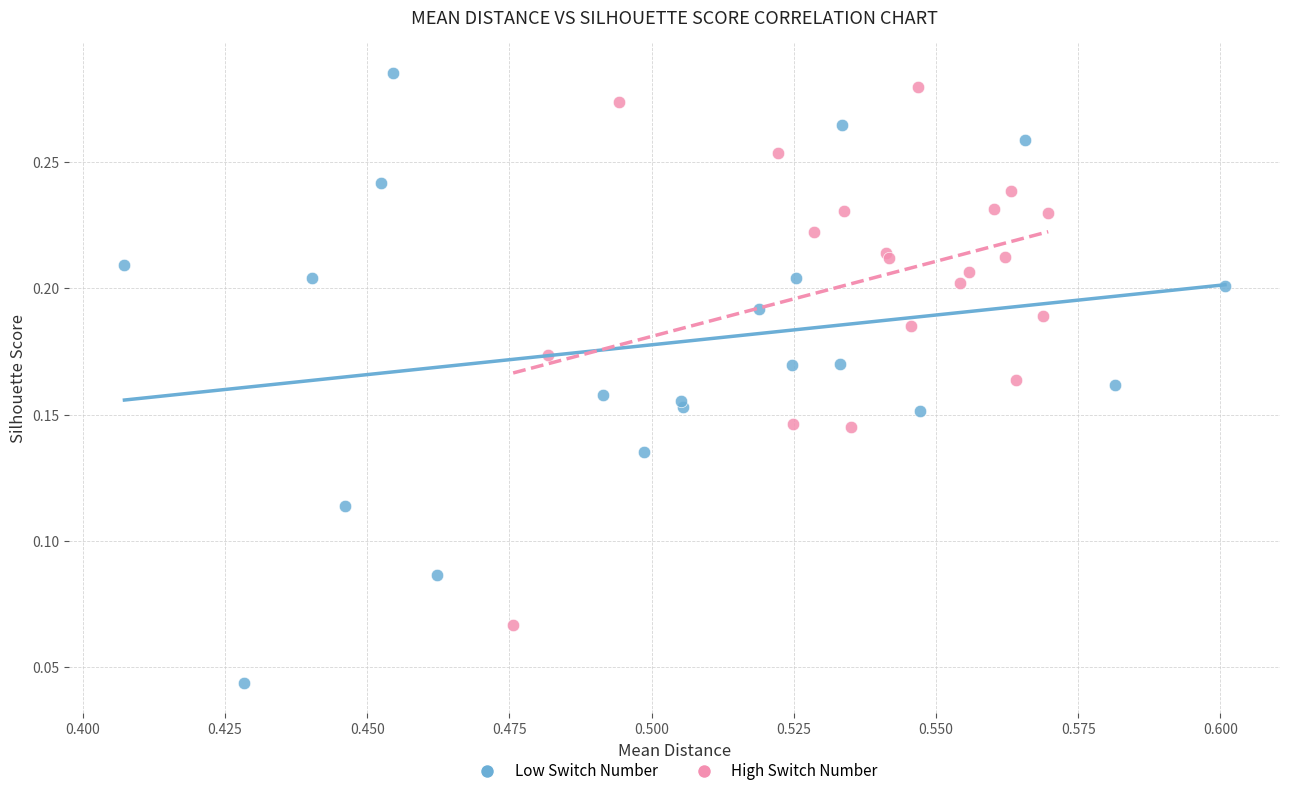

Which series reaches the minimum Y coordinate?

Low Switch Number